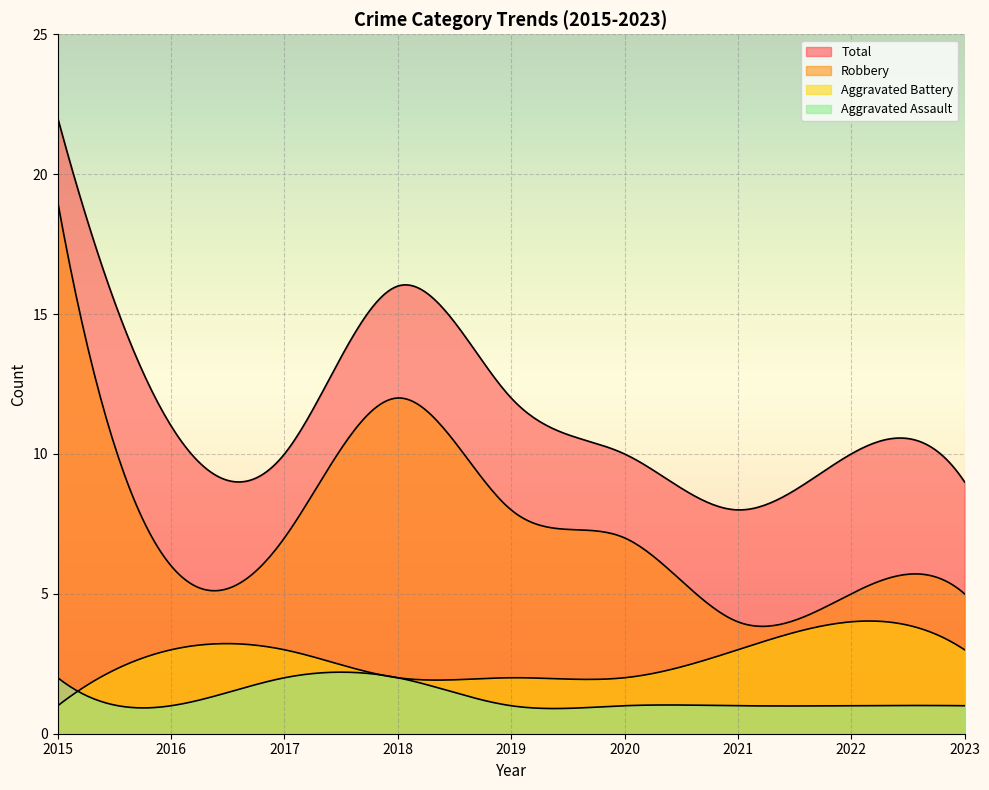

What is the difference between the maximum and minimum values in the Aggravated Assault series?

1